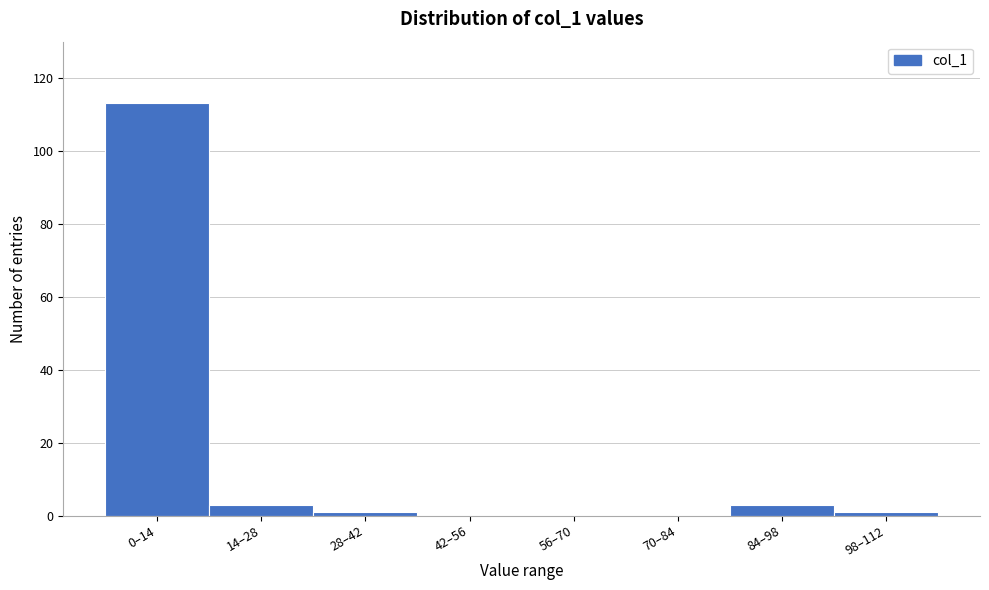

Reading left to right, list all the values displayed in this chart.

0–14=113	14–28=3	28–42=1	42–56=0	56–70=0	70–84=0	84–98=3	98–112=1